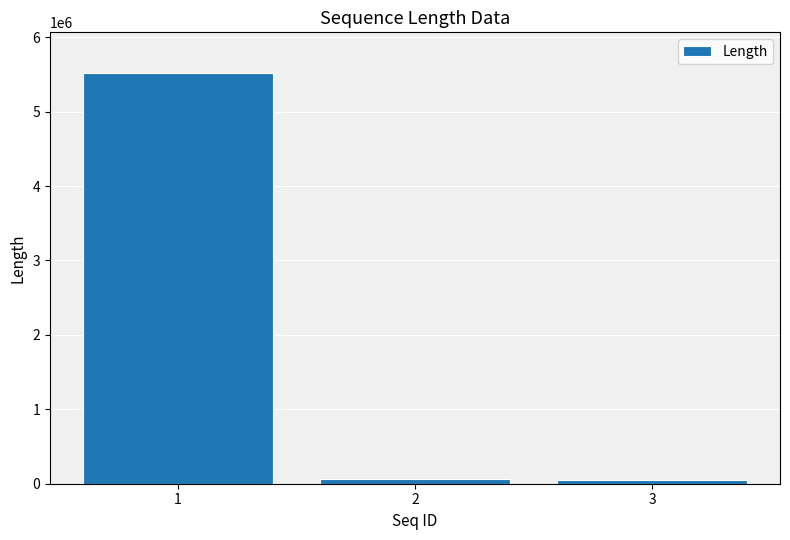

The value at 1 is 5513839. True or false?

True